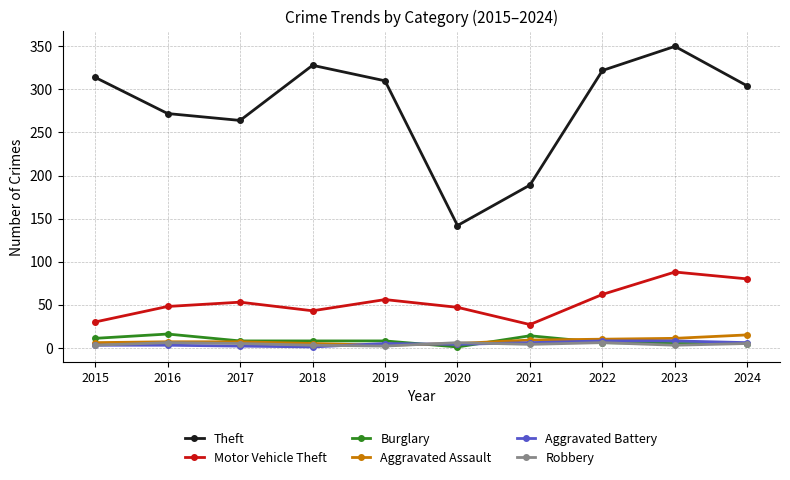

How many lines are shown in the chart?

6